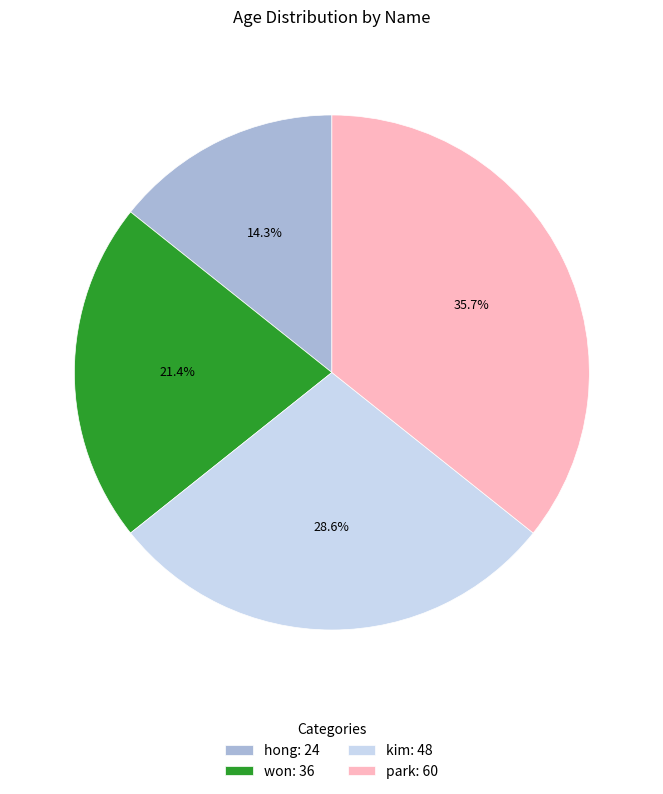

Approximately how many times larger is the value at won: 36 compared to park: 60?

0.6